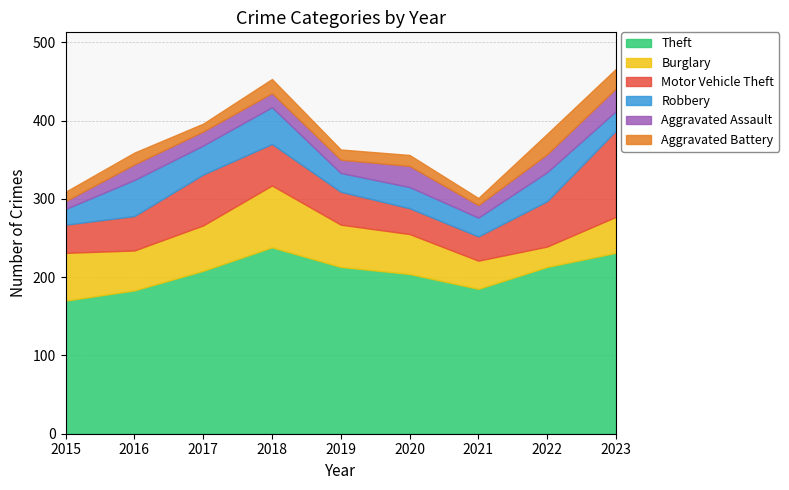

Reading left to right, list all the values displayed in this chart.

Theft: 2015=170	2016=183	2017=208	2018=238	2019=213	2020=204	2021=185	2022=213	2023=231
Burglary: 2015=61	2016=51	2017=58	2018=79	2019=54	2020=51	2021=36	2022=26	2023=46
Motor Vehicle Theft: 2015=36	2016=44	2017=65	2018=53	2019=42	2020=33	2021=31	2022=58	2023=110
Robbery: 2015=20	2016=46	2017=37	2018=47	2019=24	2020=27	2021=24	2022=37	2023=25
Aggravated Assault: 2015=10	2016=20	2017=18	2018=18	2019=17	2020=27	2021=16	2022=23	2023=29
Aggravated Battery: 2015=12	2016=15	2017=10	2018=18	2019=13	2020=14	2021=9	2022=26	2023=25